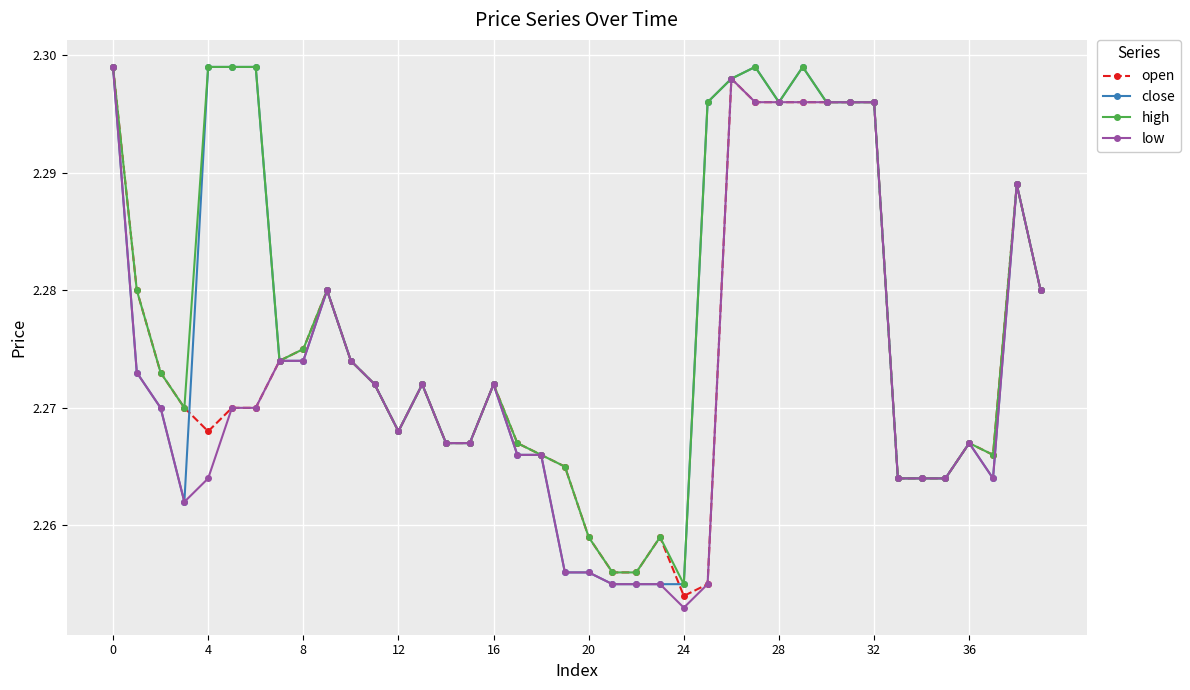

How many low values are between 2 and 3?

40